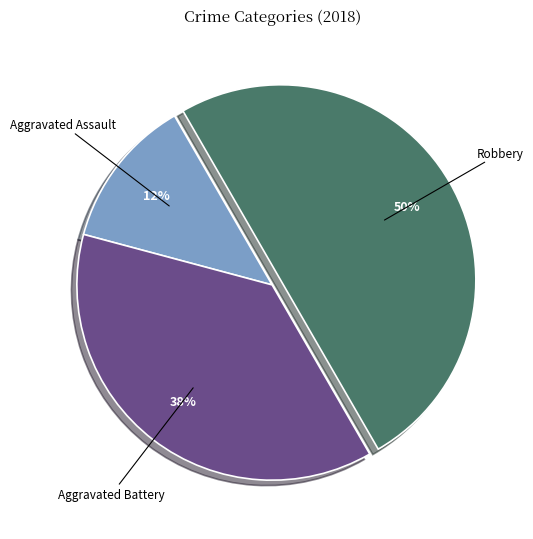

To the nearest percent, what is the average slice percentage?

33%